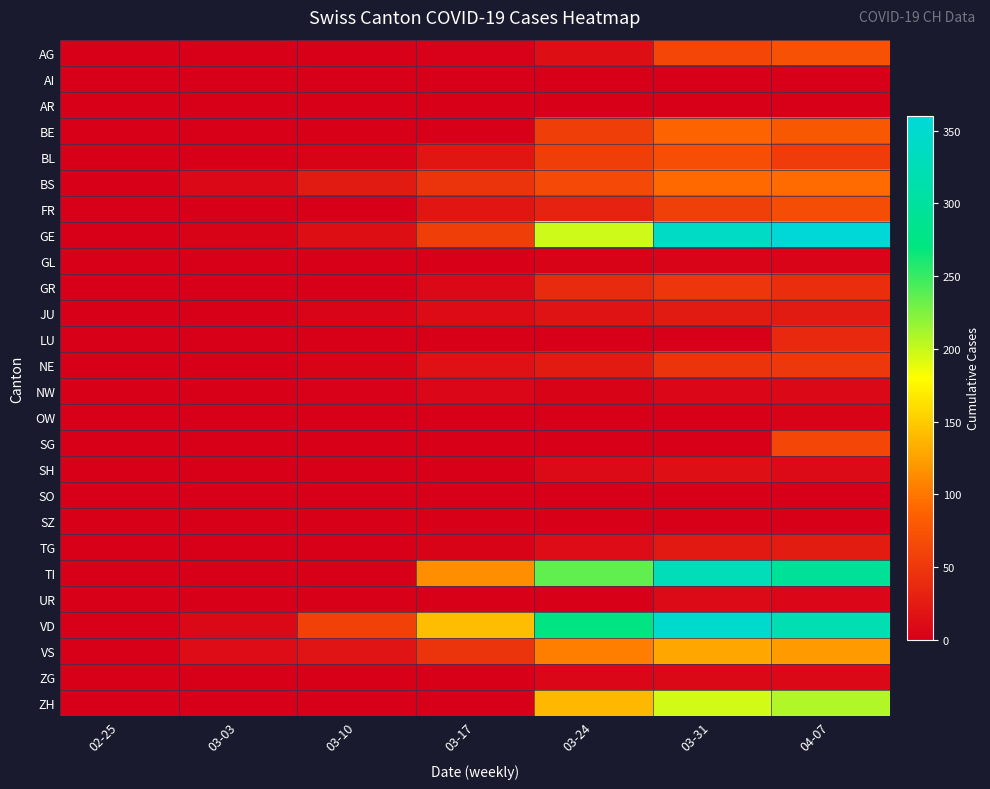

At how many categories does at least one series exceed 239?

3